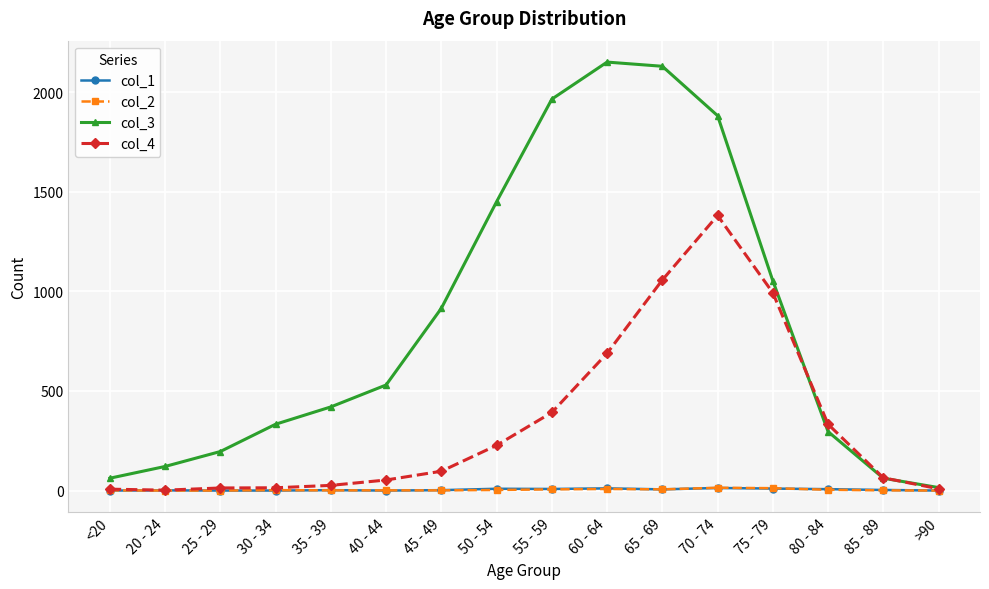

What is the greatest value displayed?

2151